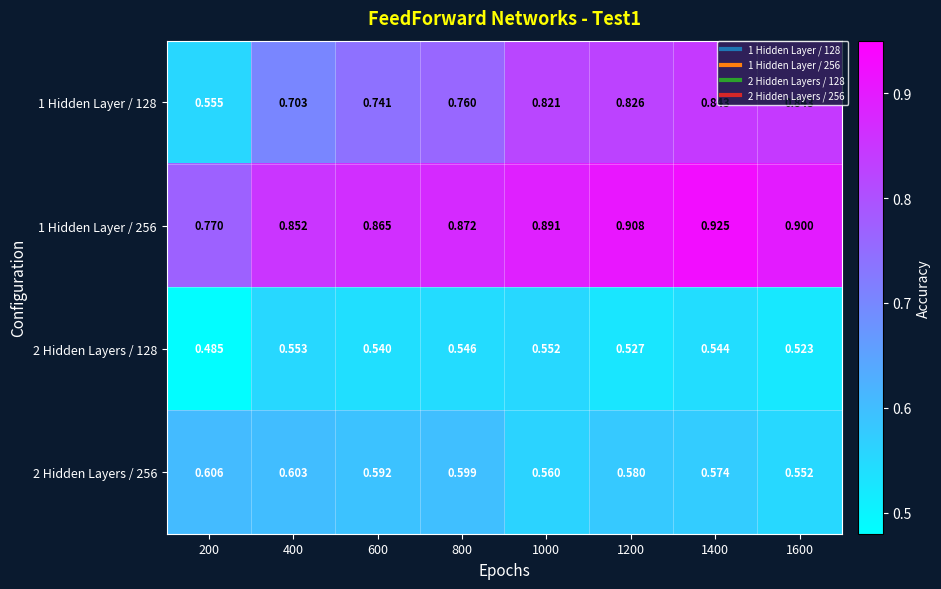

Is the value of 1 Hidden Layer / 256 at 200 greater than the value of 2 Hidden Layers / 128 at 600?

Yes